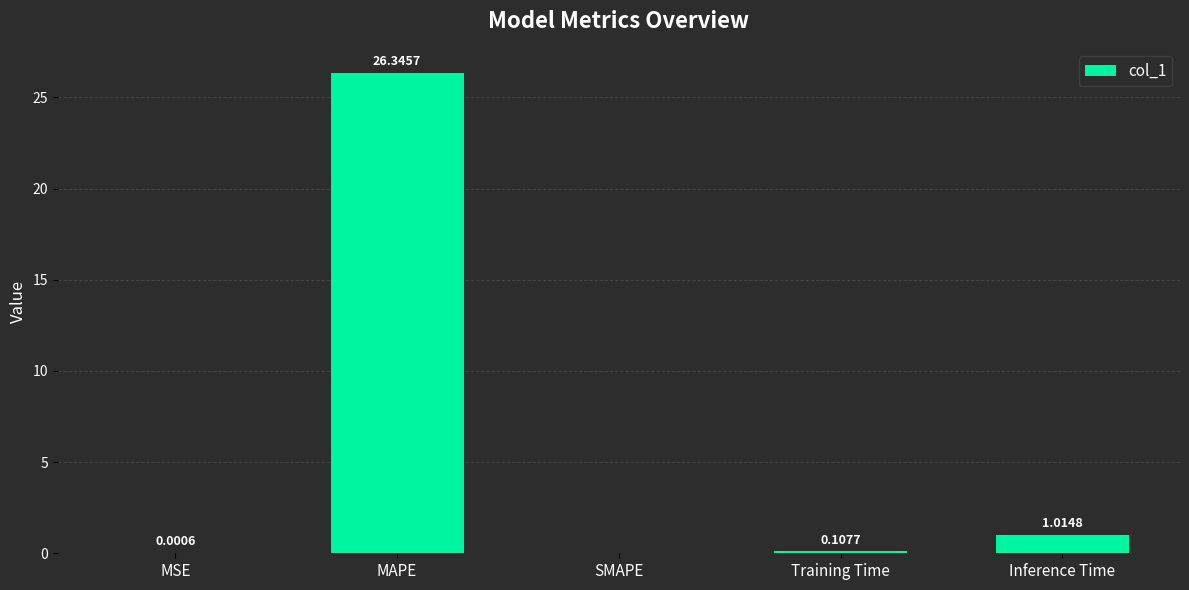

How many values exceed 0?

4